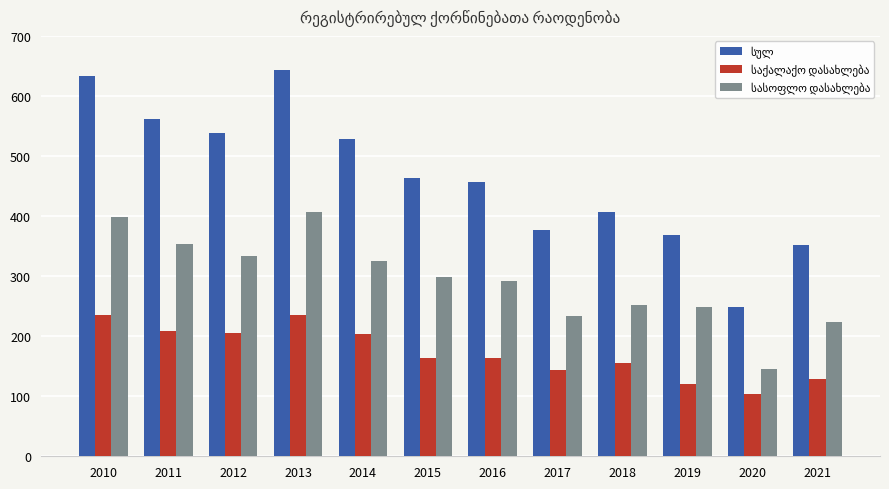

What is the difference between the highest and lowest values at 2014?

325